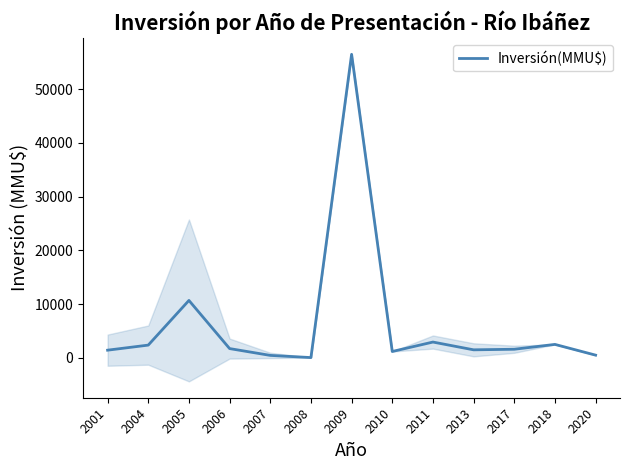

What is the difference between the maximum and minimum values?

56465.0